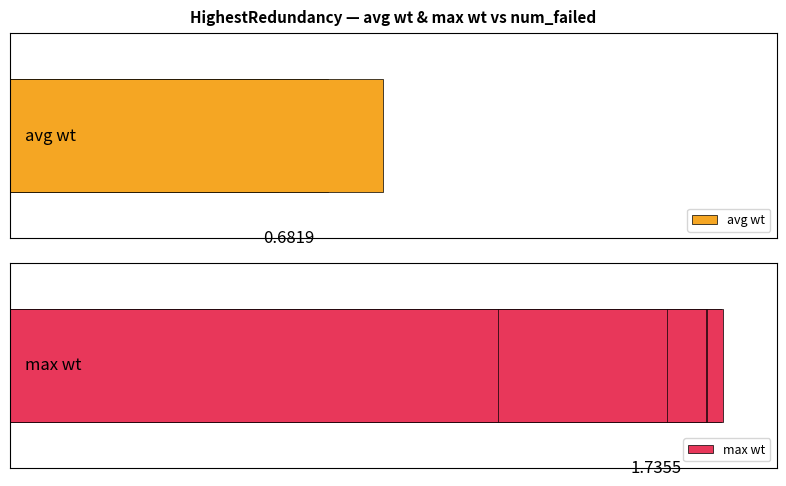

What are all the series names shown in the legend?

avg wt, max wt